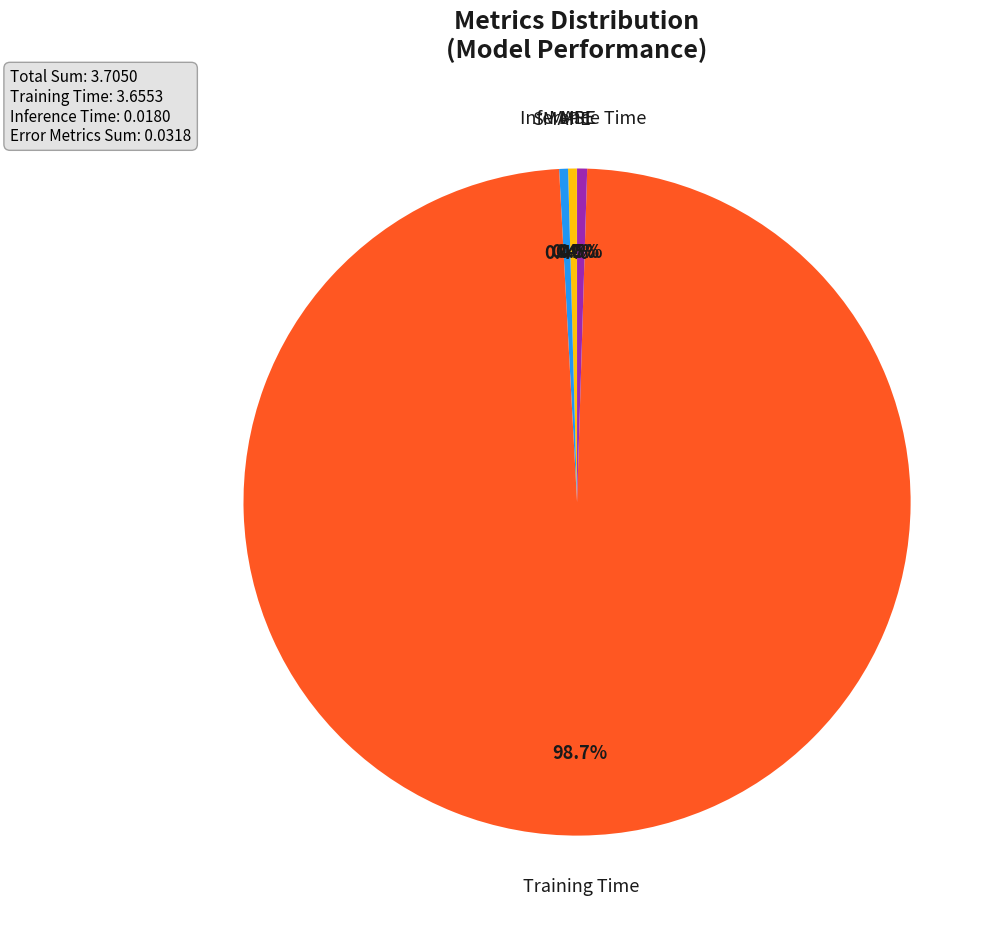

Is there a majority slice in this chart?

Yes